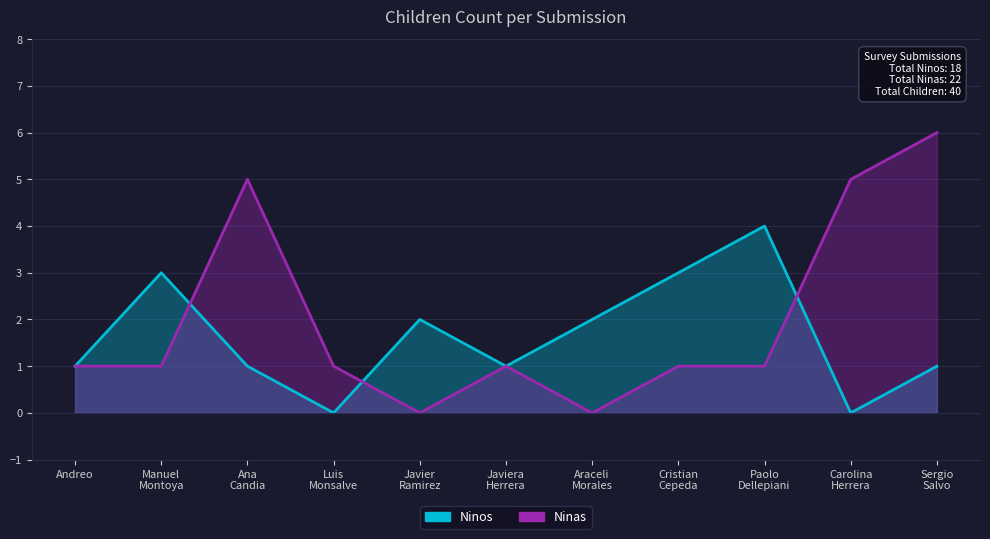

How many lines are shown in the chart?

2